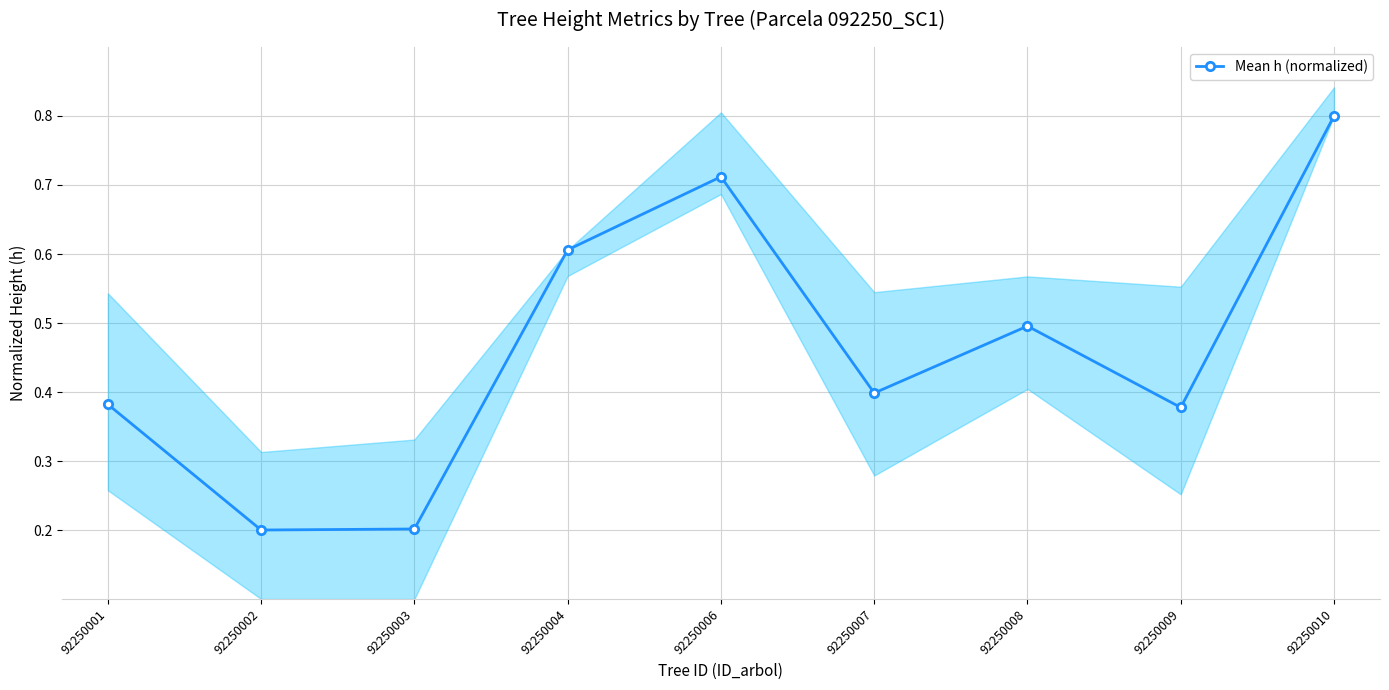

List the labels in order of value, largest first.

92250010, 92250006, 92250004, 92250008, 92250007, 92250001, 92250009, 92250003, 92250002